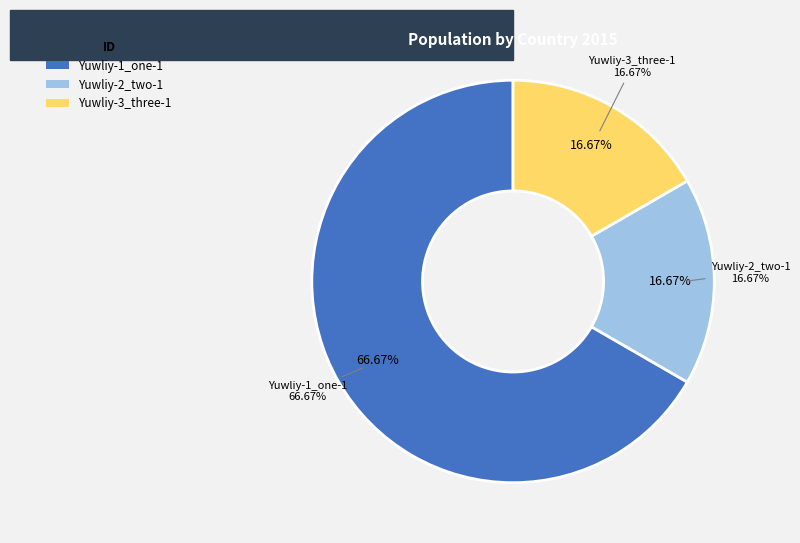

Approximately how many times larger is the value at Yuwliy-1_one-1 compared to Yuwliy-2_two-1?

4.0